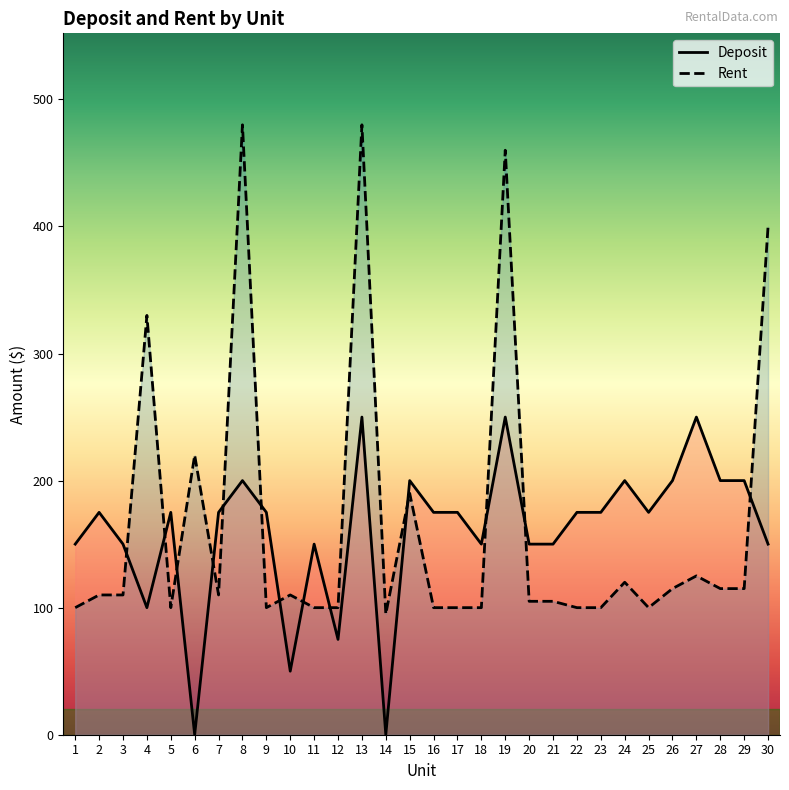

What is the difference between the Rent values at 8 and 19?

20